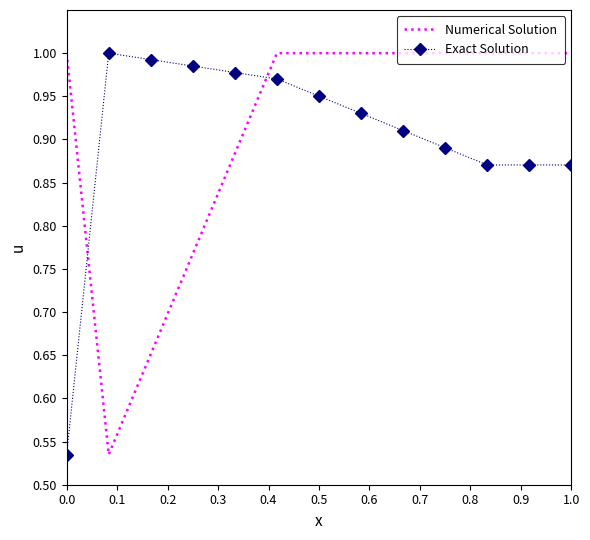

Which series ends up on top after the final intersection of Exact Solution and Numerical Solution?

Numerical Solution